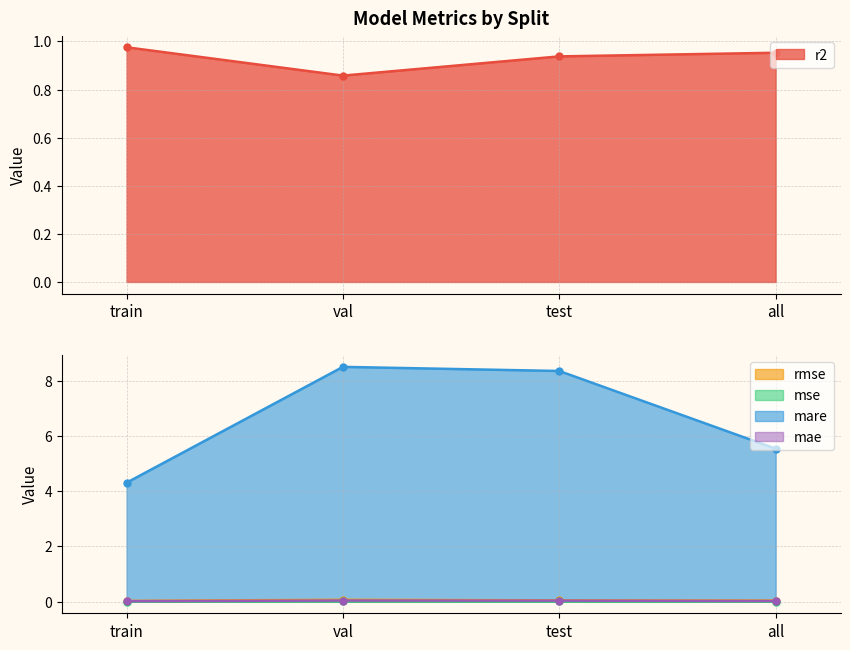

Reading left to right, extract all data points from this chart.

r2: train=1.0	val=0.9	test=0.9	all=1.0
rmse: train=0.0	val=0.1	test=0.0	all=0.0
mse: train=0.0	val=0.0	test=0.0	all=0.0
mare: train=4.3	val=8.5	test=8.4	all=5.5
mae: train=0.0	val=0.0	test=0.0	all=0.0